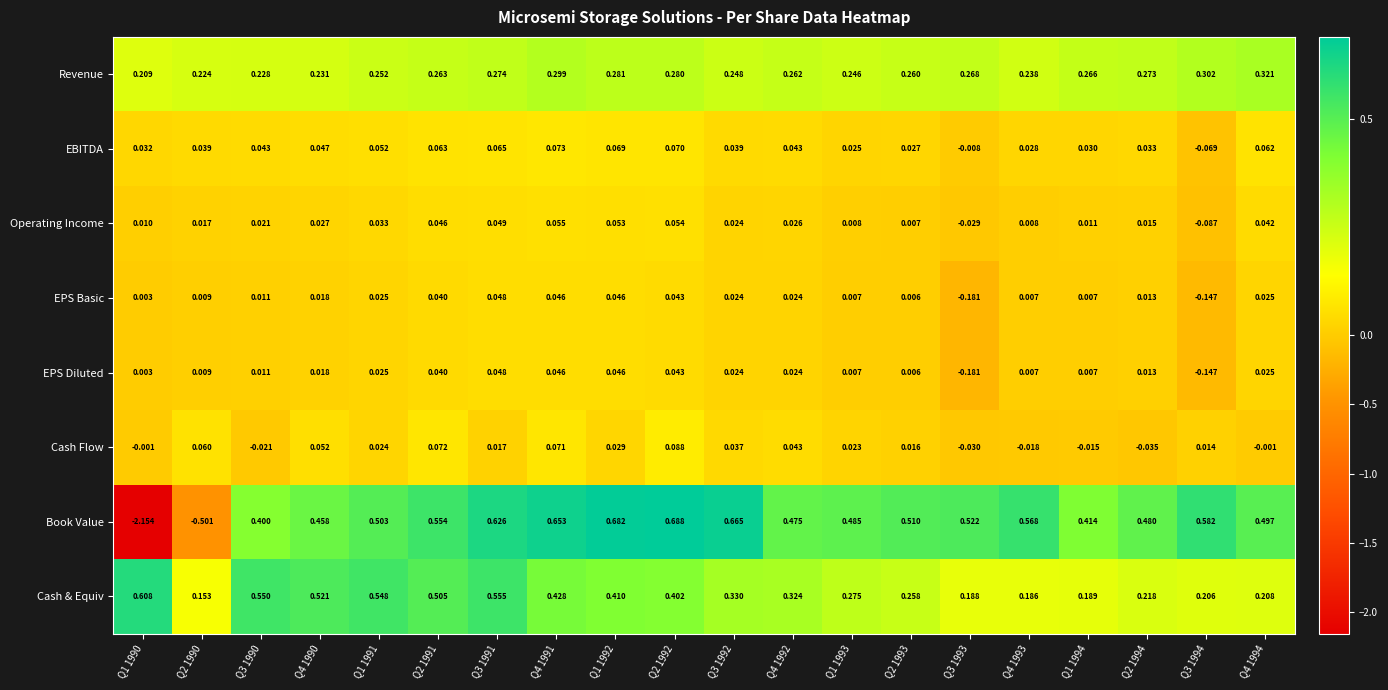

Is the value of EPS Basic at Q2 1990 greater than the value of EPS Diluted at Q2 1994?

No